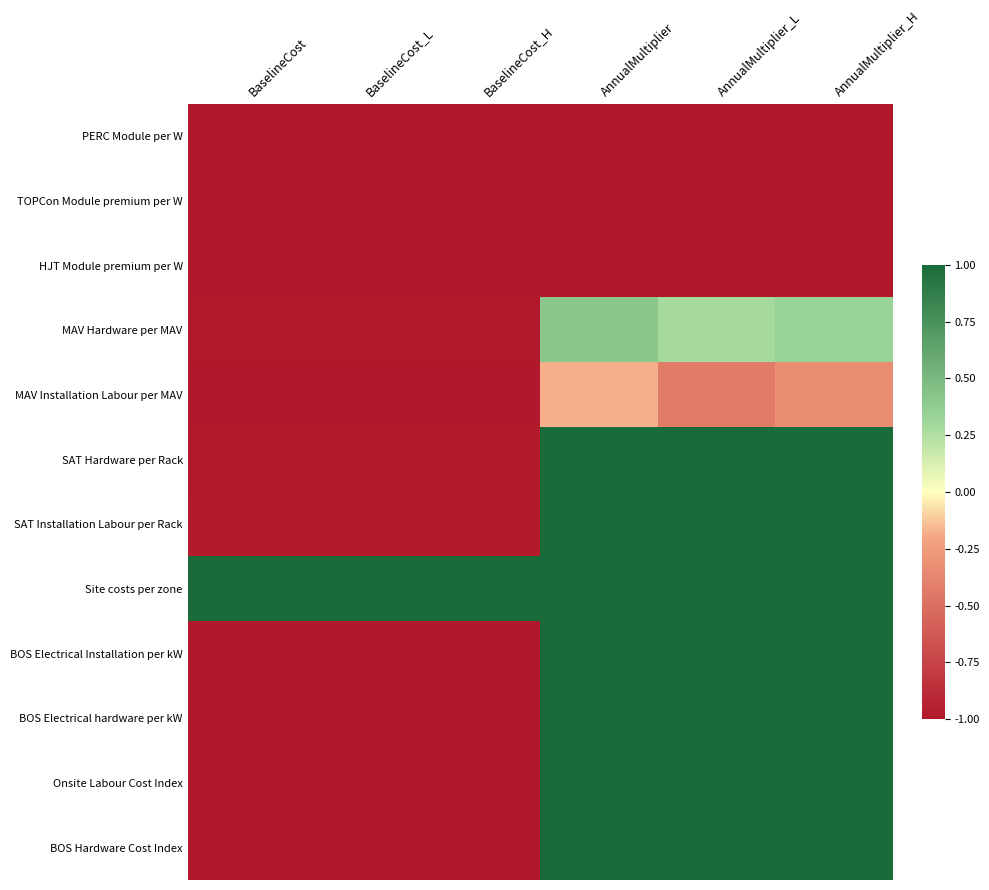

Reading right to left, transcribe all the data shown in this chart.

PERC Module per W: AnnualMultiplier_H=-1.0	AnnualMultiplier_L=-1.0	AnnualMultiplier=-1.0	BaselineCost_H=-1.0	BaselineCost_L=-1.0	BaselineCost=-1.0
TOPCon Module premium per W: AnnualMultiplier_H=-1.0	AnnualMultiplier_L=-1.0	AnnualMultiplier=-1.0	BaselineCost_H=-1.0	BaselineCost_L=-1.0	BaselineCost=-1.0
HJT Module premium per W: AnnualMultiplier_H=-1.0	AnnualMultiplier_L=-1.0	AnnualMultiplier=-1.0	BaselineCost_H=-1.0	BaselineCost_L=-1.0	BaselineCost=-1.0
MAV Hardware per MAV: AnnualMultiplier_H=0.3	AnnualMultiplier_L=0.3	AnnualMultiplier=0.4	BaselineCost_H=-1.0	BaselineCost_L=-1.0	BaselineCost=-1.0
MAV Installation Labour per MAV: AnnualMultiplier_H=-0.3	AnnualMultiplier_L=-0.4	AnnualMultiplier=-0.2	BaselineCost_H=-1.0	BaselineCost_L=-1.0	BaselineCost=-1.0
SAT Hardware per Rack: AnnualMultiplier_H=1.0	AnnualMultiplier_L=1.0	AnnualMultiplier=1.0	BaselineCost_H=-1.0	BaselineCost_L=-1.0	BaselineCost=-1.0
SAT Installation Labour per Rack: AnnualMultiplier_H=1.0	AnnualMultiplier_L=1.0	AnnualMultiplier=1.0	BaselineCost_H=-1.0	BaselineCost_L=-1.0	BaselineCost=-1.0
Site costs per zone: AnnualMultiplier_H=1.0	AnnualMultiplier_L=1.0	AnnualMultiplier=1.0	BaselineCost_H=1.0	BaselineCost_L=1.0	BaselineCost=1.0
BOS Electrical Installation per kW: AnnualMultiplier_H=1.0	AnnualMultiplier_L=1.0	AnnualMultiplier=1.0	BaselineCost_H=-1.0	BaselineCost_L=-1.0	BaselineCost=-1.0
BOS Electrical hardware per kW: AnnualMultiplier_H=1.0	AnnualMultiplier_L=1.0	AnnualMultiplier=1.0	BaselineCost_H=-1.0	BaselineCost_L=-1.0	BaselineCost=-1.0
Onsite Labour Cost Index: AnnualMultiplier_H=1.0	AnnualMultiplier_L=1.0	AnnualMultiplier=1.0	BaselineCost_H=-1.0	BaselineCost_L=-1.0	BaselineCost=-1.0
BOS Hardware Cost Index: AnnualMultiplier_H=1.0	AnnualMultiplier_L=1.0	AnnualMultiplier=1.0	BaselineCost_H=-1.0	BaselineCost_L=-1.0	BaselineCost=-1.0